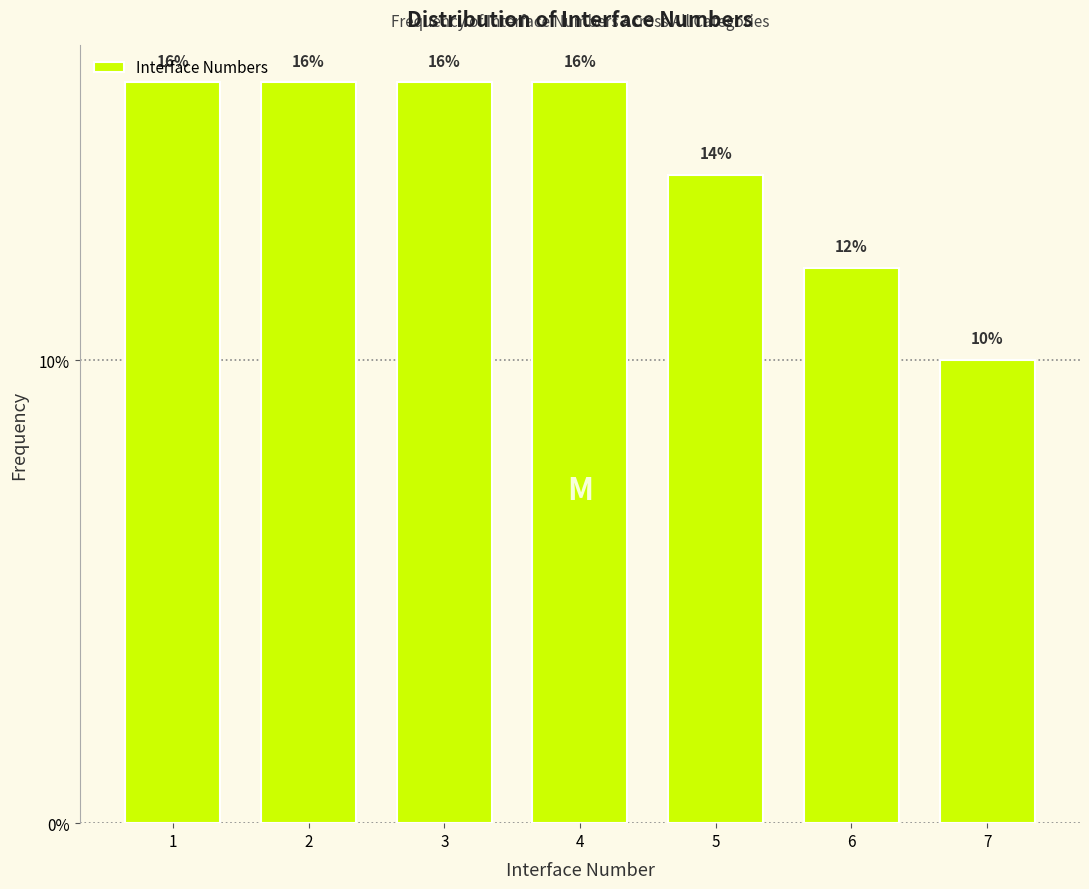

Reading left to right, extract all data points from this chart.

16.0	16.0	16.0	16.0	14.0	12.0	10.0